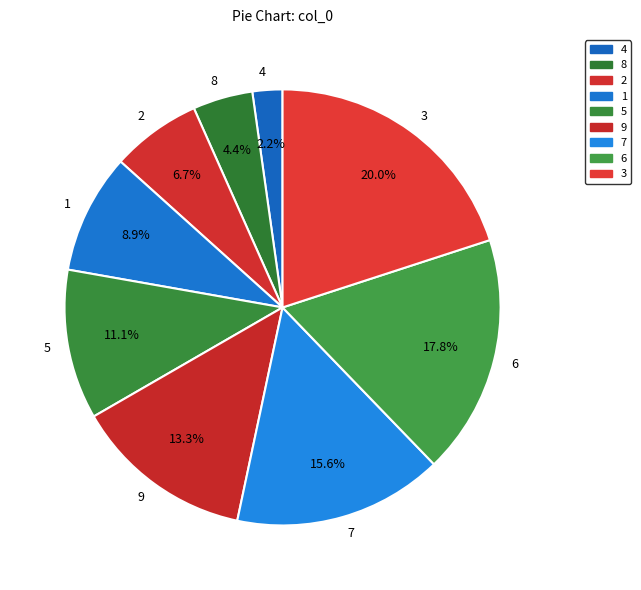

To the nearest percent, what percentage of the pie is 8?

4%